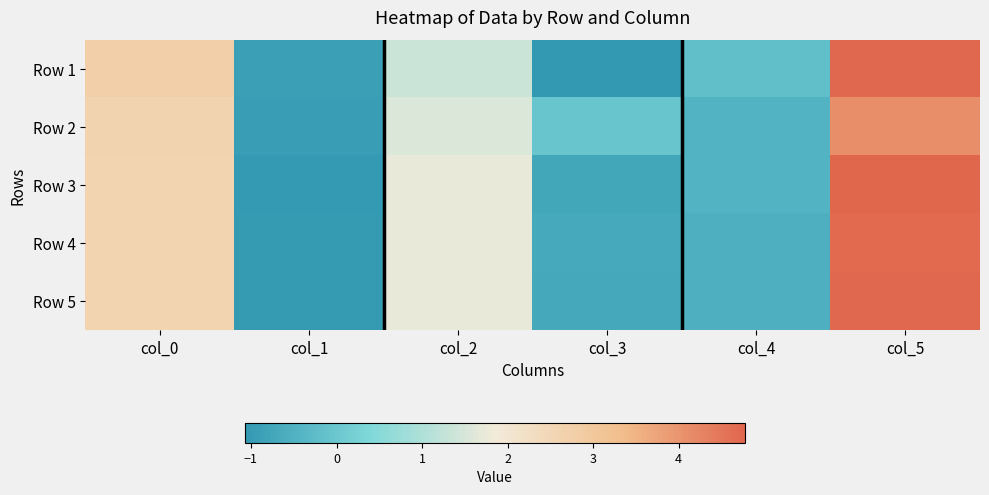

What is the minimum value shown in the chart?

-1.1